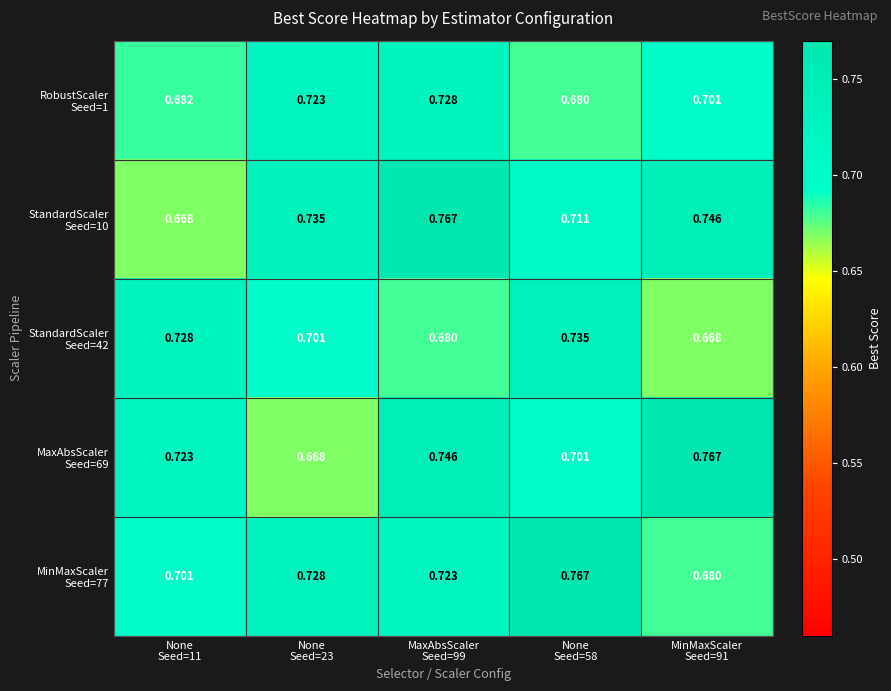

How many distinct data groups are displayed?

5